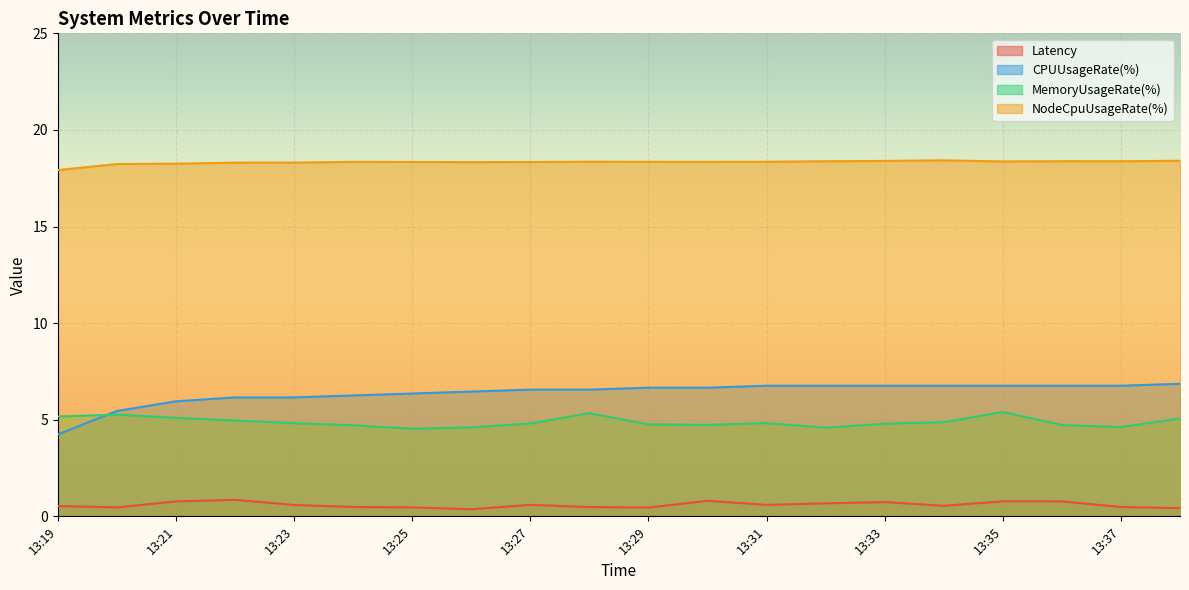

Which label corresponds to the smallest value in the chart?

13:26